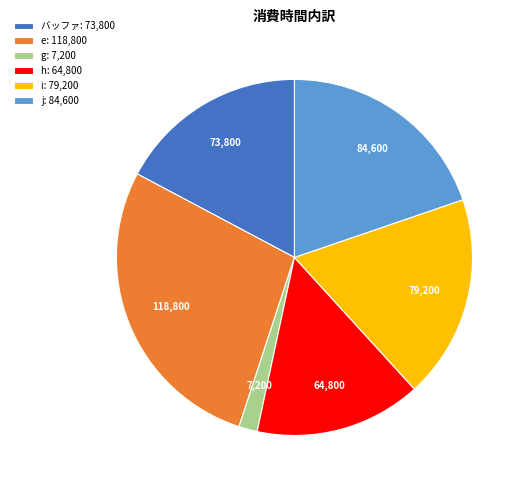

Is e: 118,800 the majority of the pie?

No